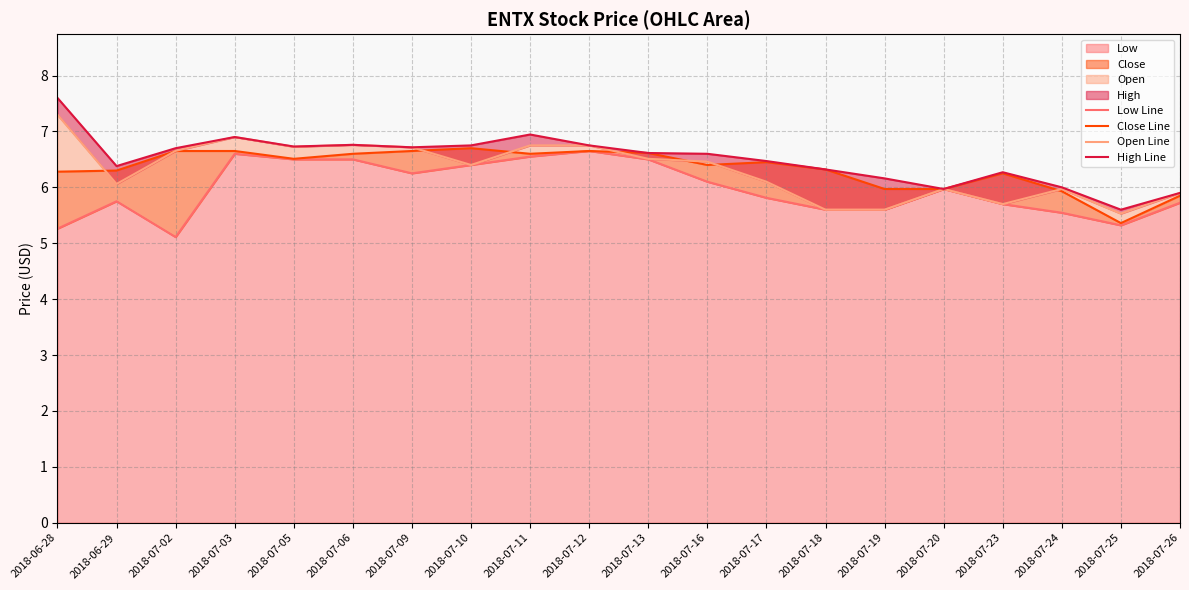

At how many categories does at least one series exceed 6?

16